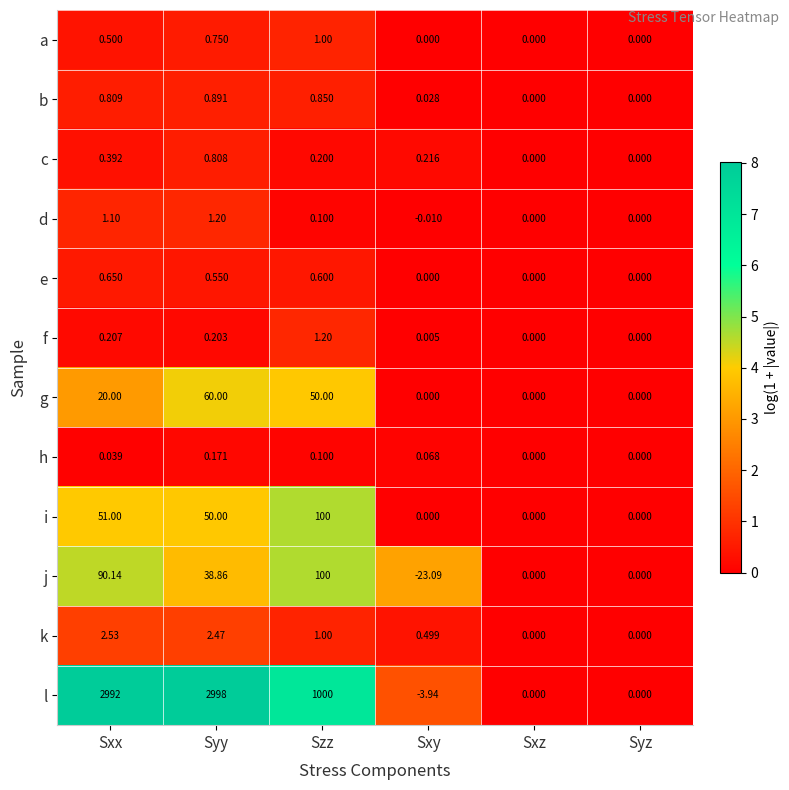

Which label corresponds to the smallest value in the chart?

Sxy